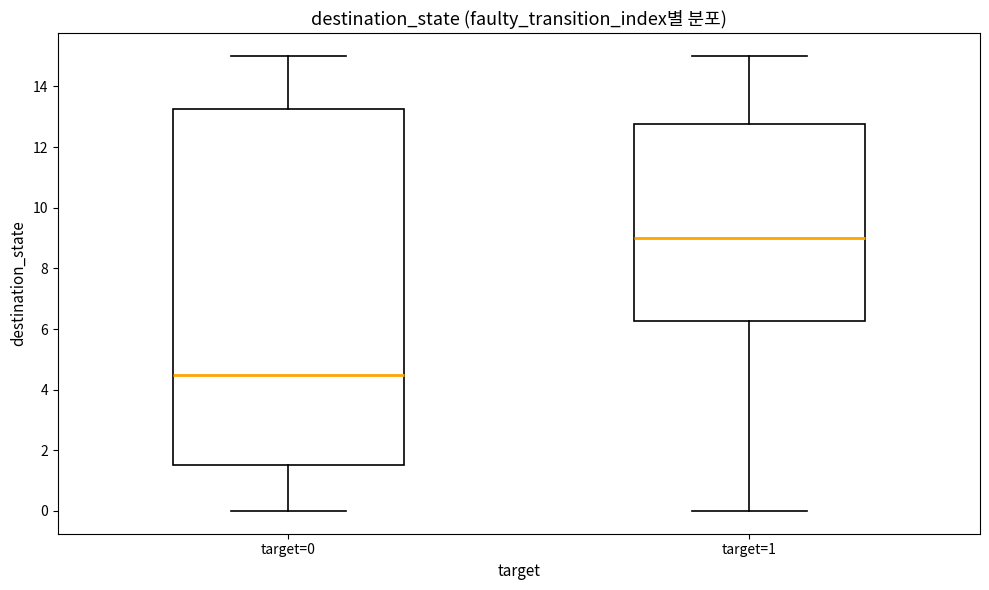

Reading left to right, transcribe this box plot: for each box, give where its median line is, the range the box spans, and where its two whiskers end, as read against the y-axis. The values are not printed on the chart, so give them approximately, as read against the axis.

target=0: median 4.6, box 1.6 to 13.2, whiskers 0.0 to 15.0
target=1: median 9.0, box 6.2 to 12.8, whiskers 0.0 to 15.0